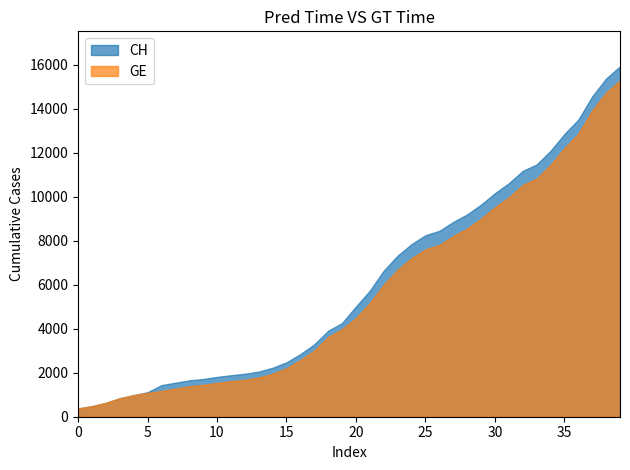

Which series has the largest range (max minus min)?

CH